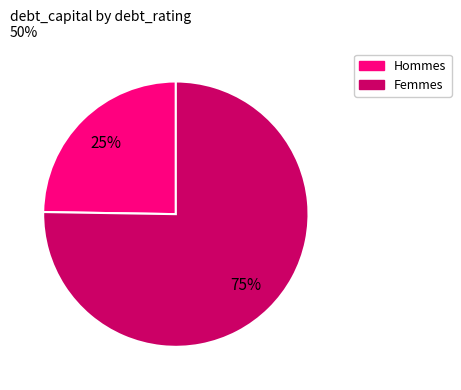

Does any single category account for the majority?

Yes